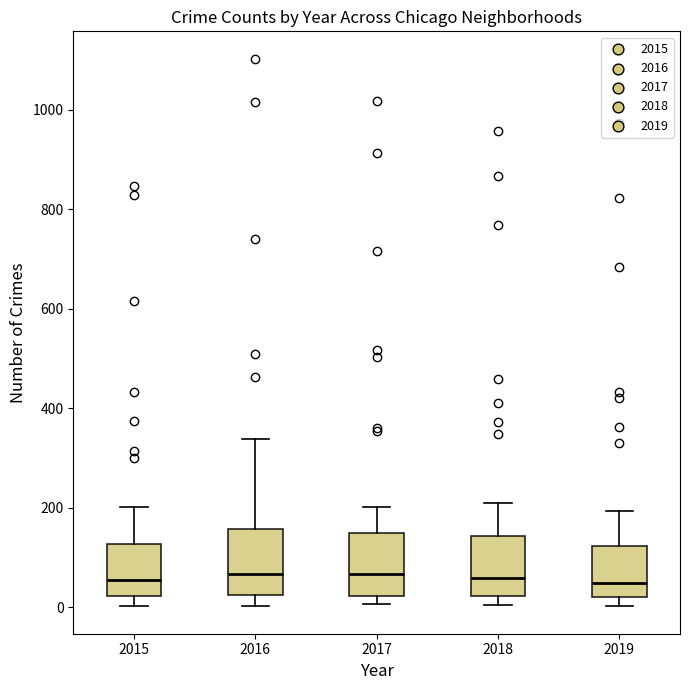

Reading left to right, read every box against the y-axis: the position of its median line, the range the box covers, and the ends of its whiskers. The values are not printed on the chart, so give them approximately, as read against the axis.

2015: median 60, box 20 to 120, whiskers 0 to 200
2016: median 60, box 20 to 160, whiskers 0 to 340
2017: median 60, box 20 to 140, whiskers 0 to 200
2018: median 60, box 20 to 140, whiskers 0 to 200
2019: median 40, box 20 to 120, whiskers 0 to 200